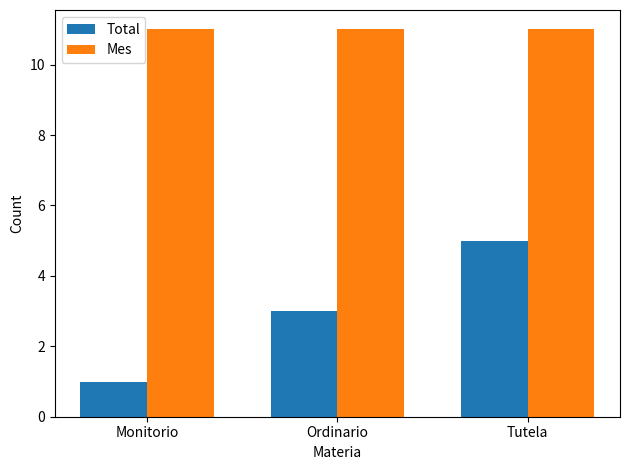

Reading left to right, list all the values displayed in this chart.

Total: 1	3	5
Mes: 11	11	11